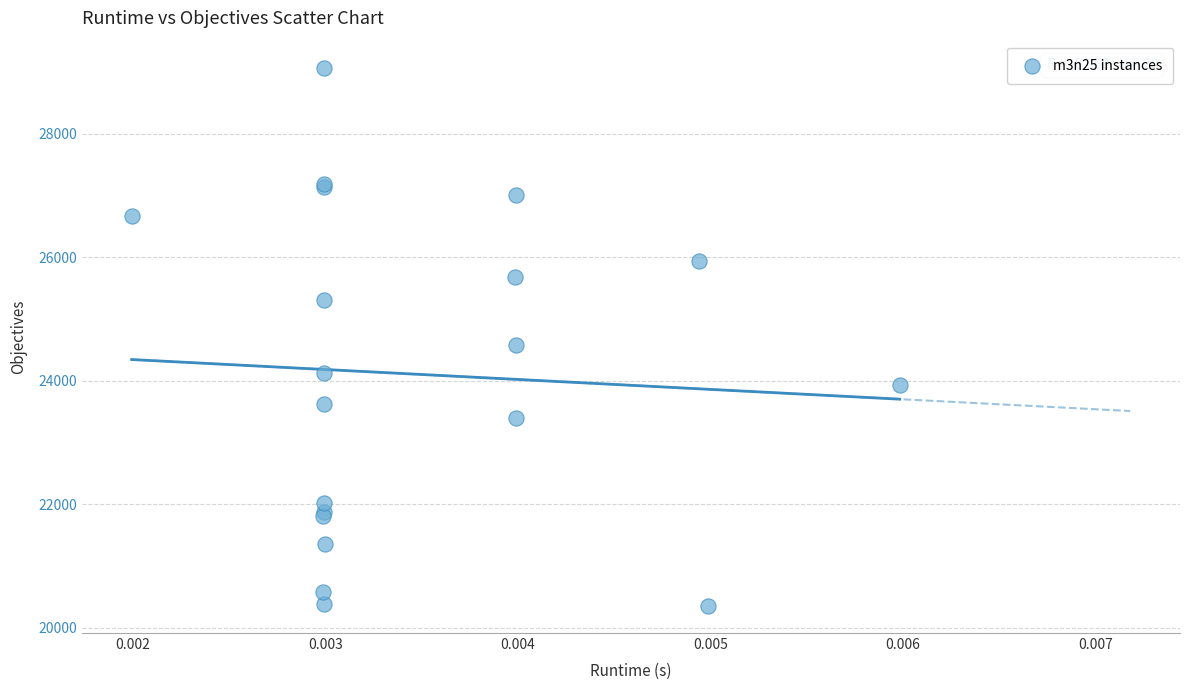

What Y value in the scatter plot is closest to 24709?

24580